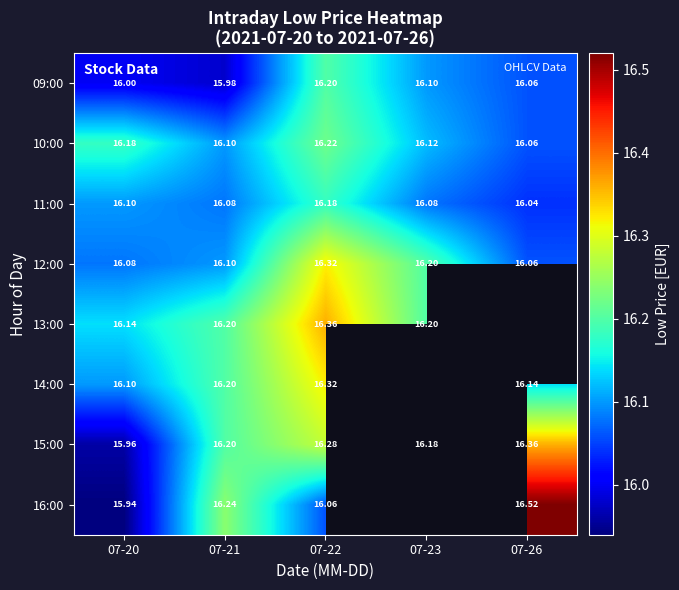

Is the value of 15:00 at 07-23 greater than the value of 16:00 at 07-26?

No